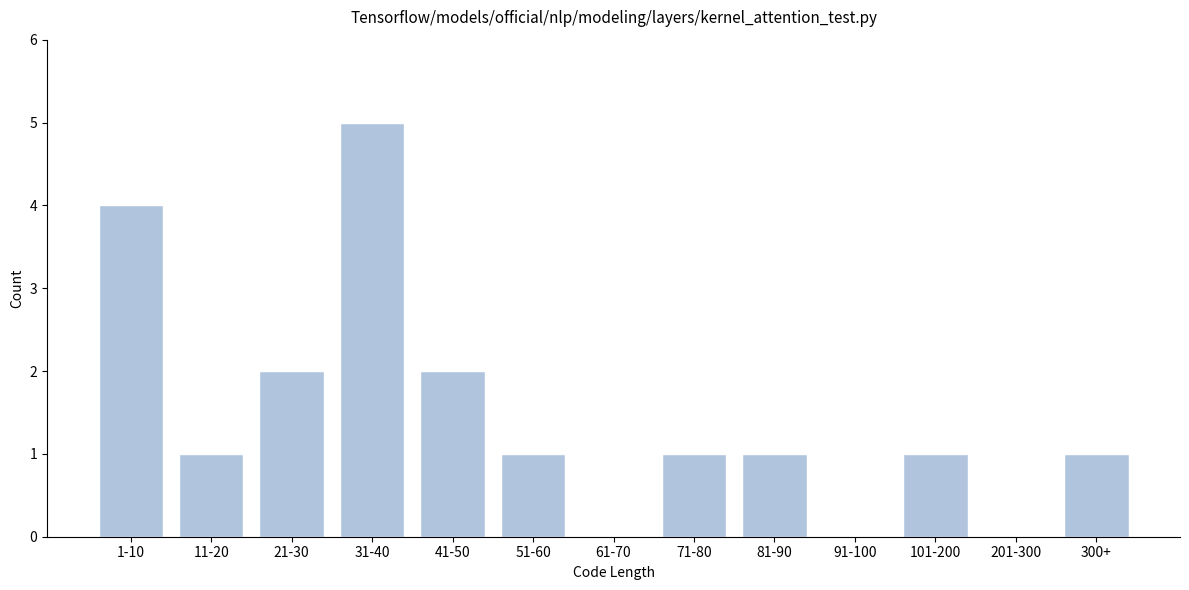

Reading left to right, what are all the values shown in this chart?

1-10=4	11-20=1	21-30=2	31-40=5	41-50=2	51-60=1	61-70=0	71-80=1	81-90=1	91-100=0	101-200=1	201-300=0	300+=1